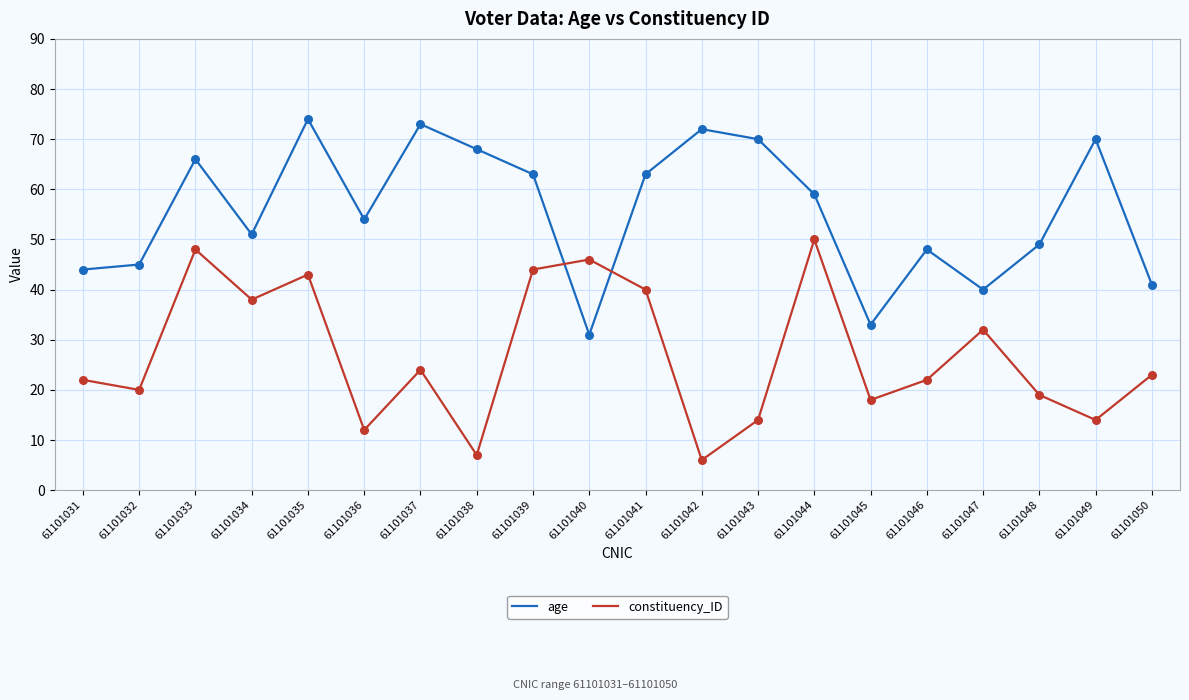

At how many categories does at least one series exceed 32?

20